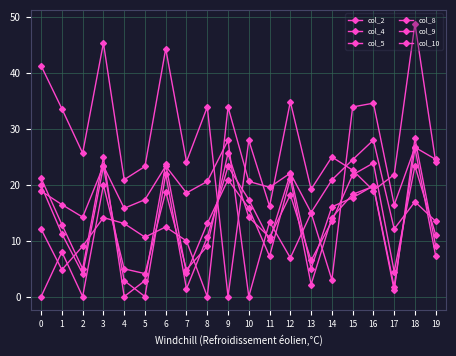

Which series has the widest spread of values?

col_9